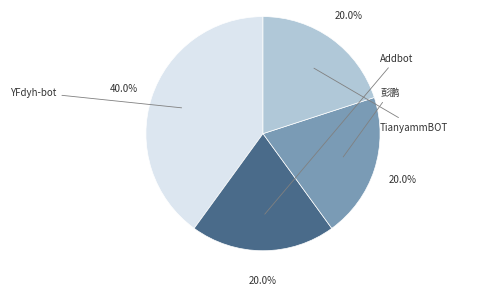

Which slice is the largest?

YFdyh-bot